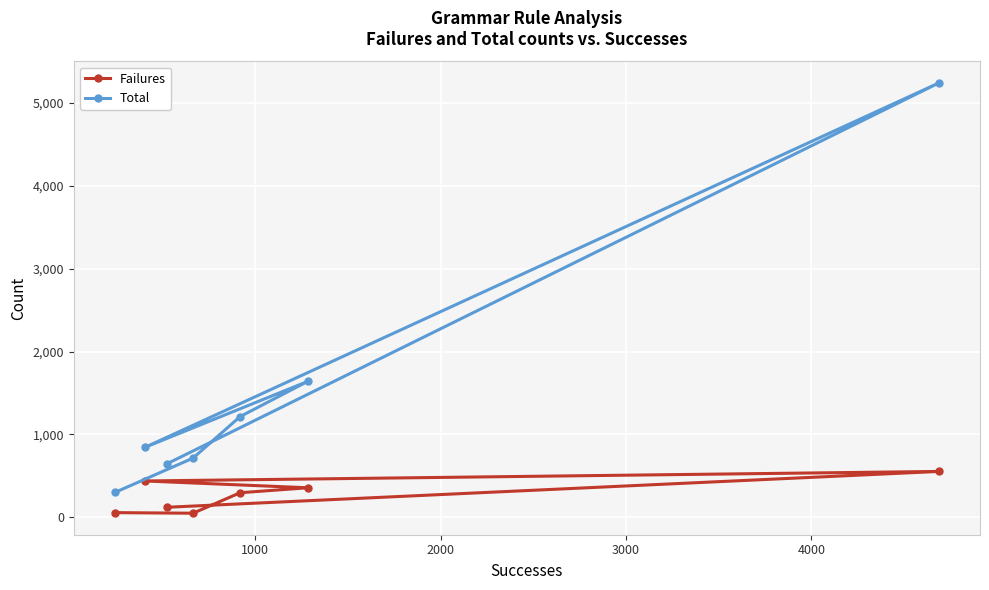

List the series in order of their overall mean, highest first.

Total, Failures